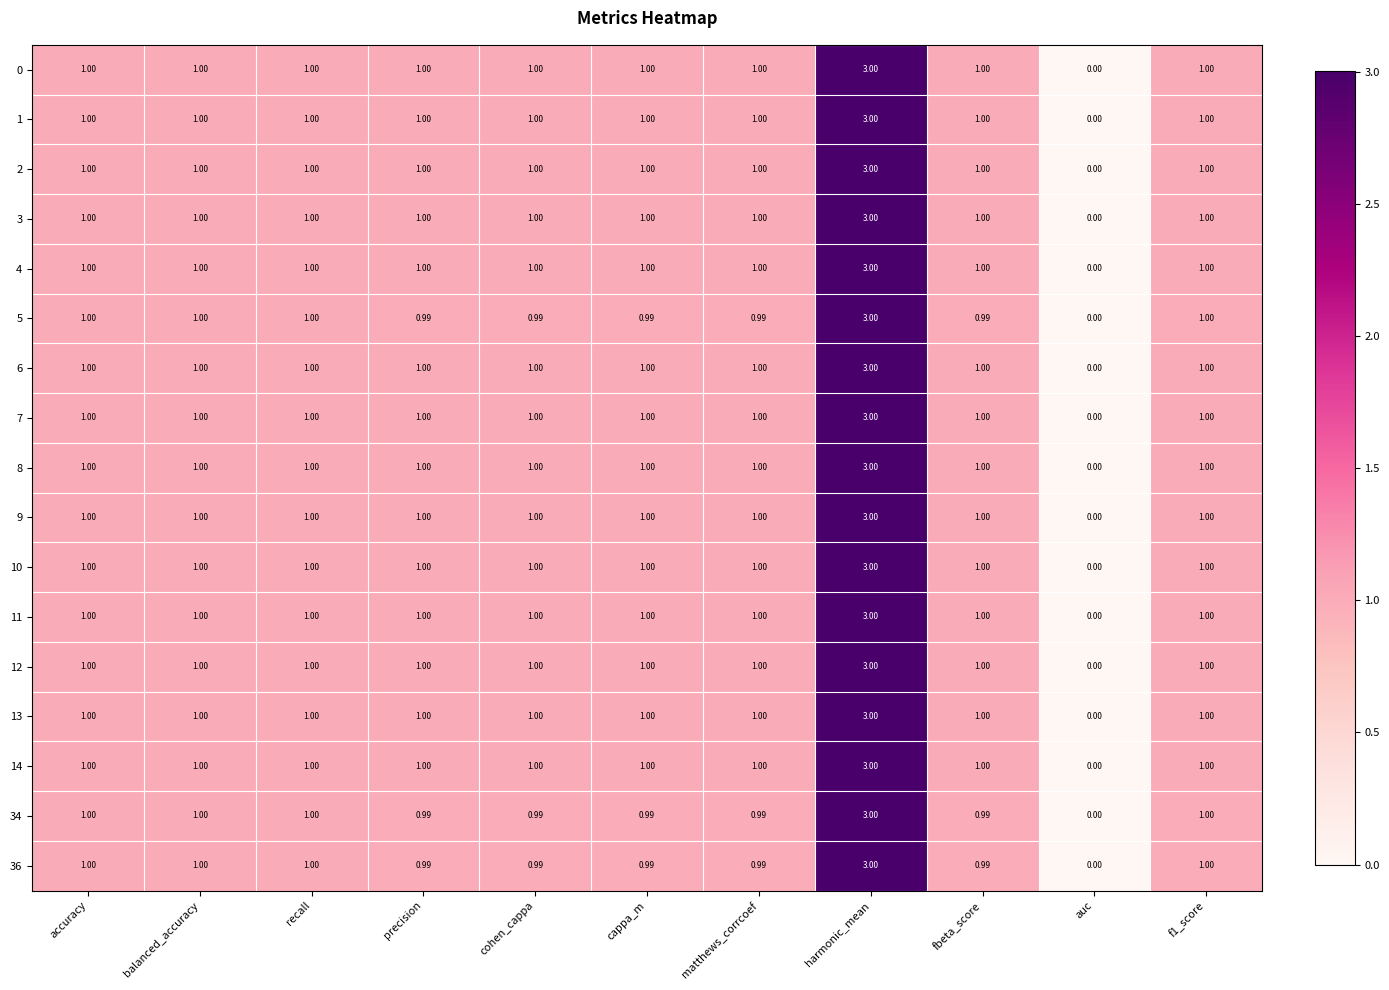

Is the value of 2 at harmonic_mean greater than the value of 7 at auc?

Yes